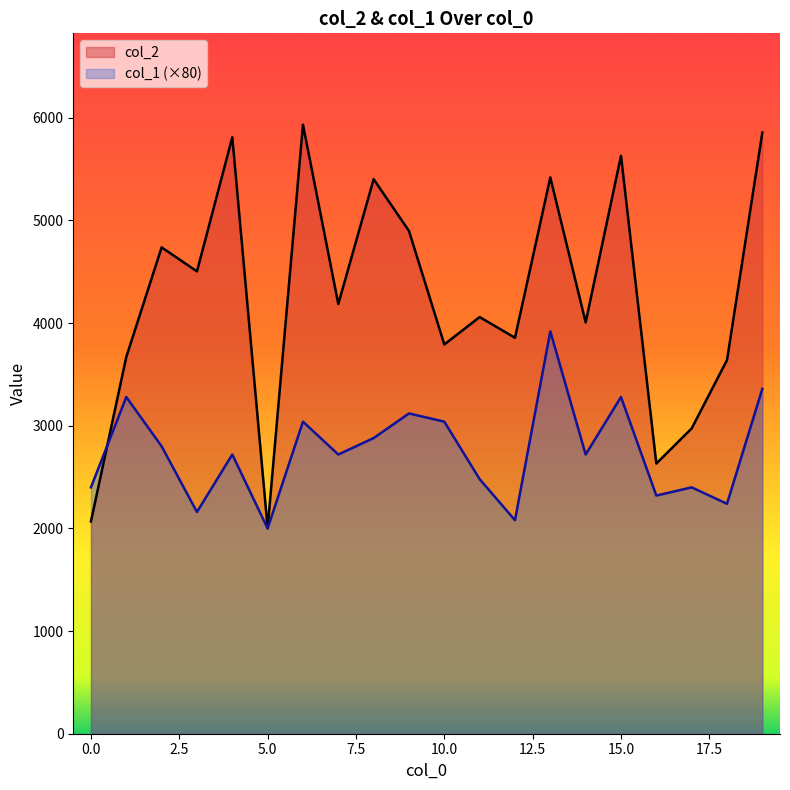

At which category does col_2 reach its first local valley?

3